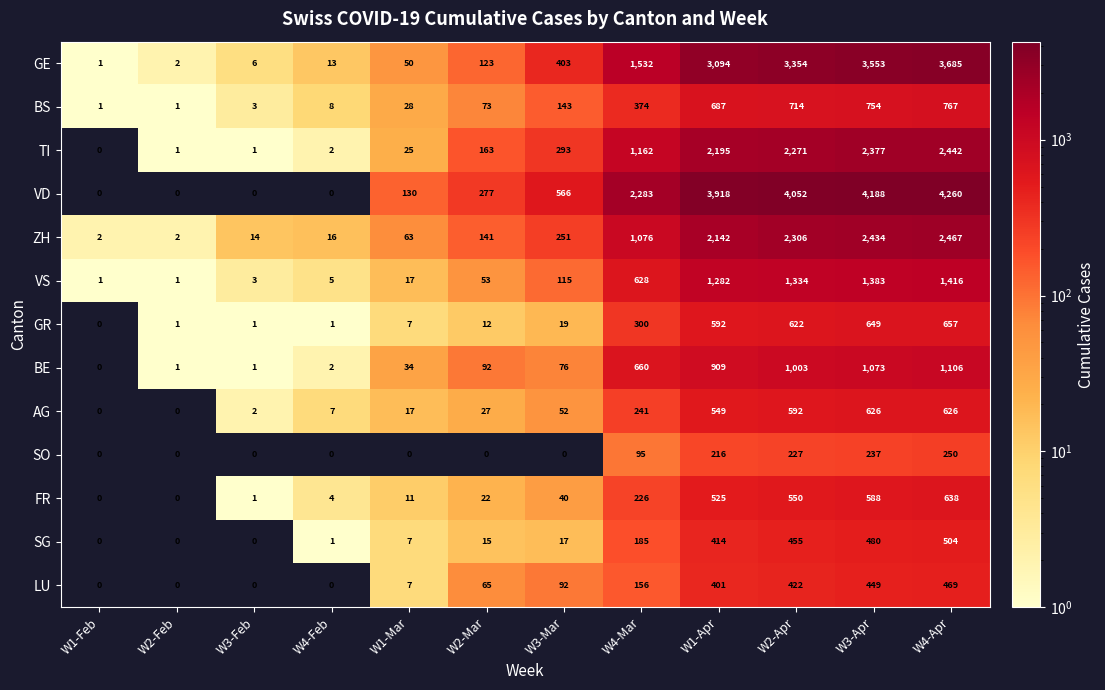

At which category is the sum across all series the highest?

W4-Apr